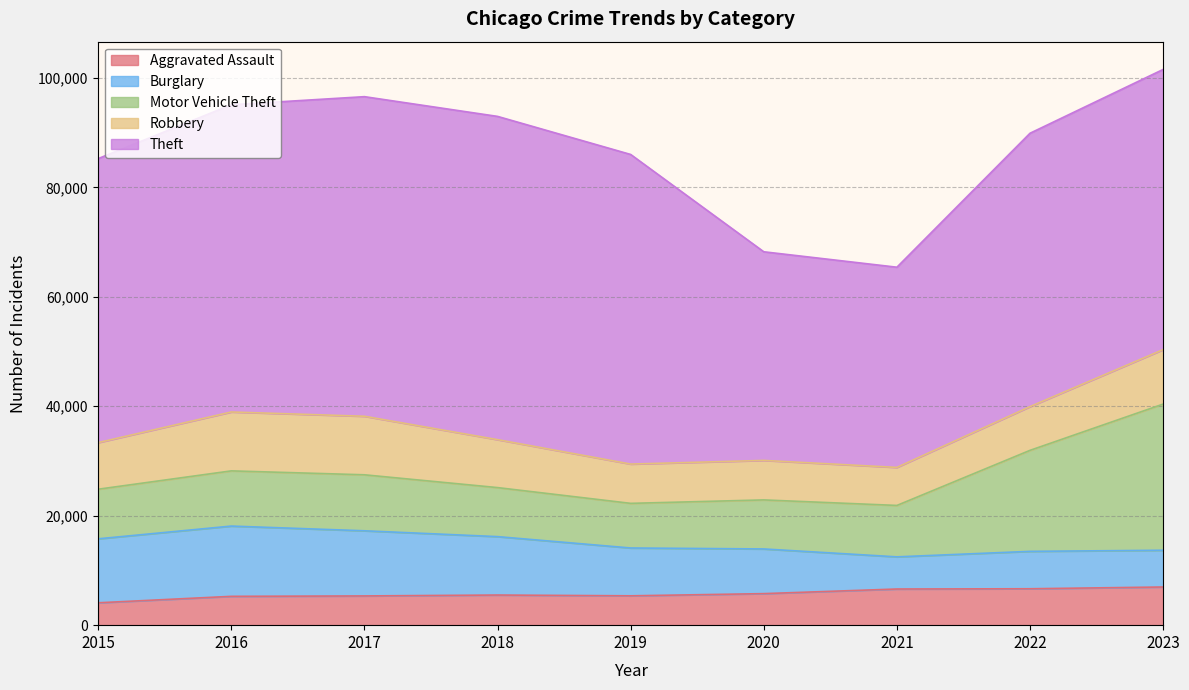

True or false: Aggravated Assault has more than 2 points higher than both neighbors.

False